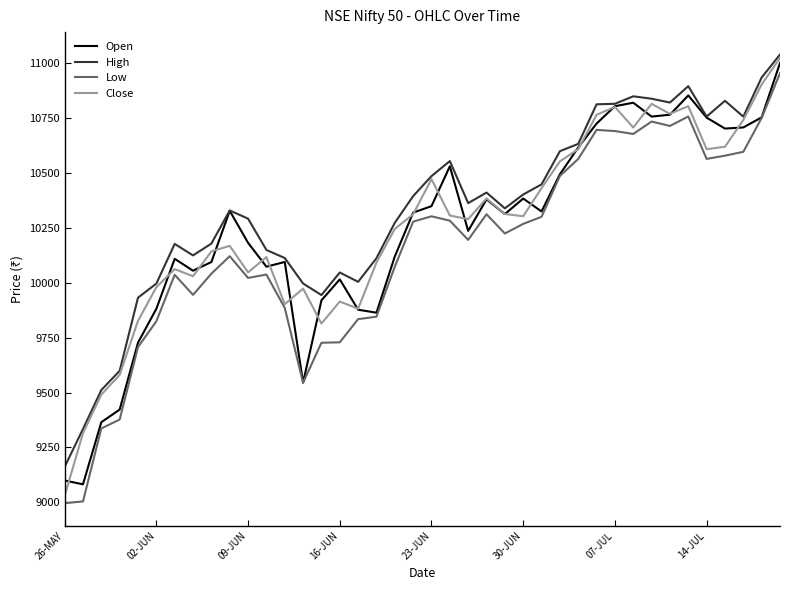

What is the maximum value shown in the chart?

11037.9